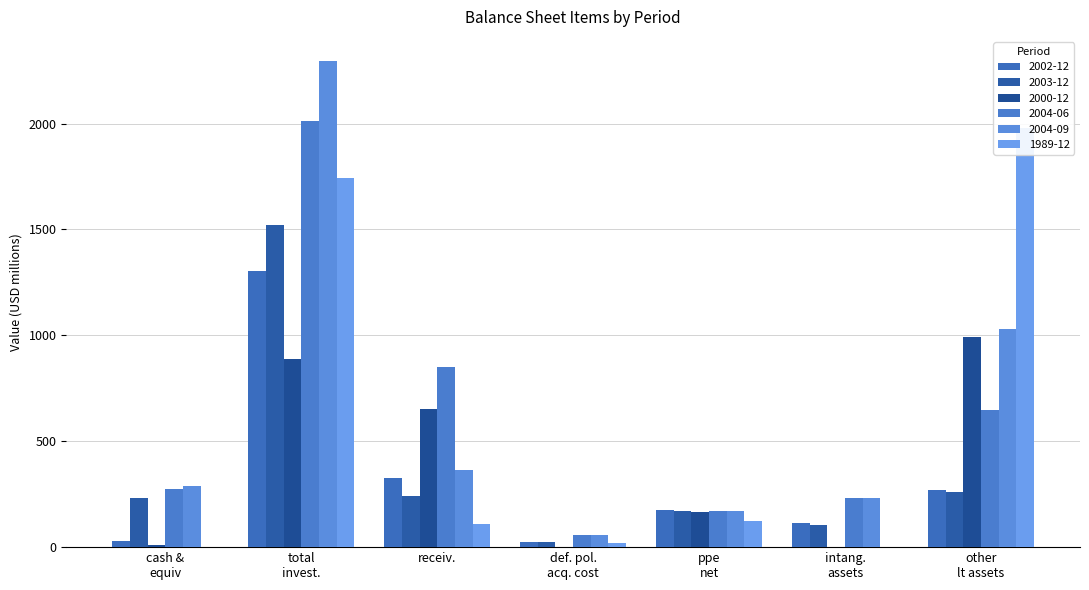

What is the difference between the 2004-09 values at intang. assets and cash & equiv?

58.0